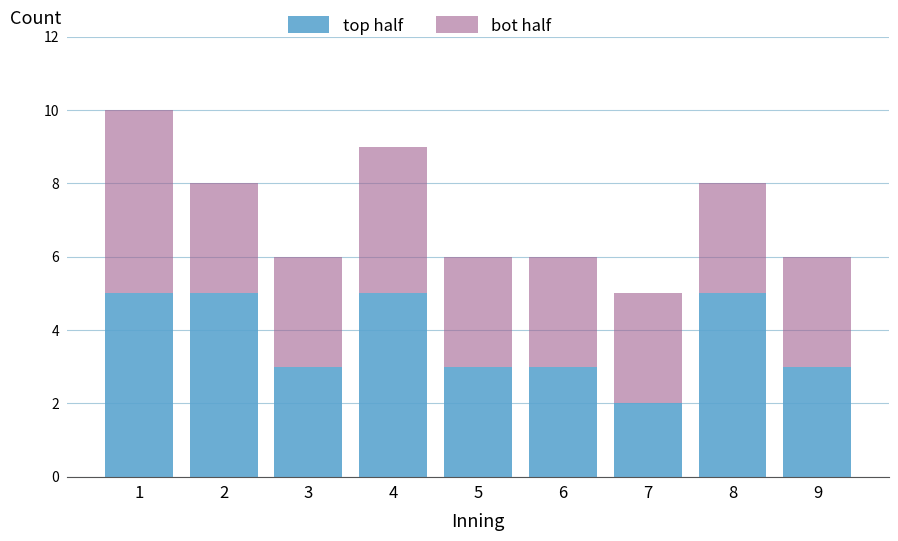

Reading right to left, list the values for the top half series.

3	5	2	3	3	5	3	5	5